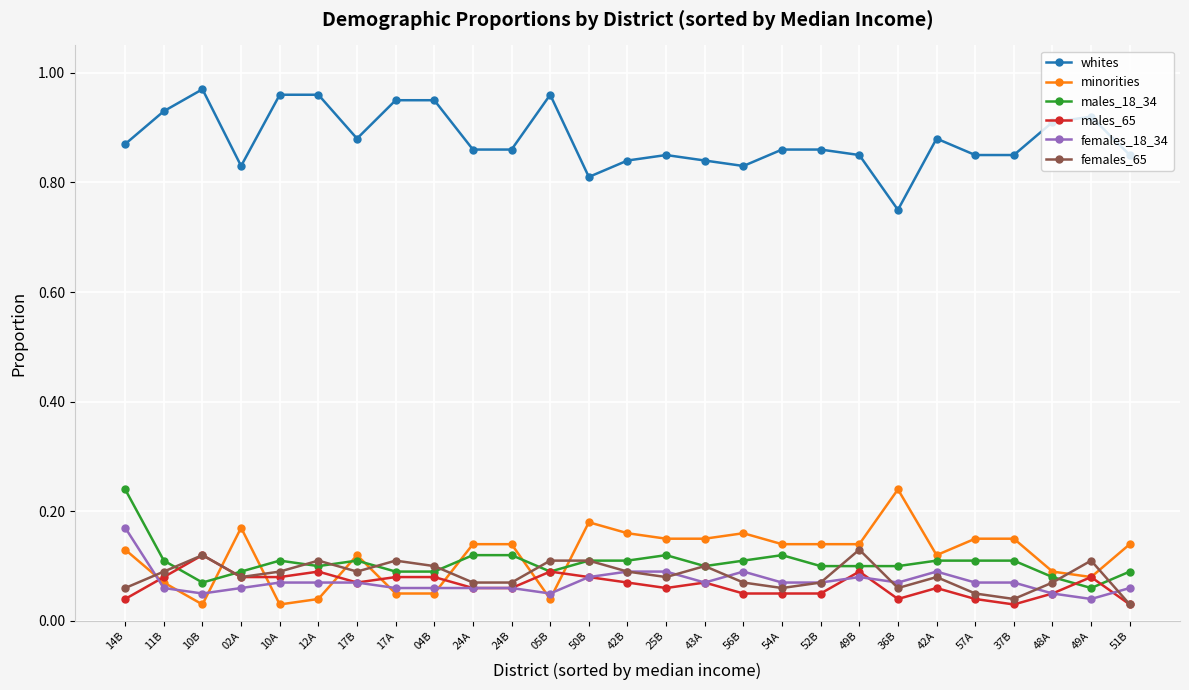

After their last crossing, which series has the higher values: minorities or females_65?

minorities